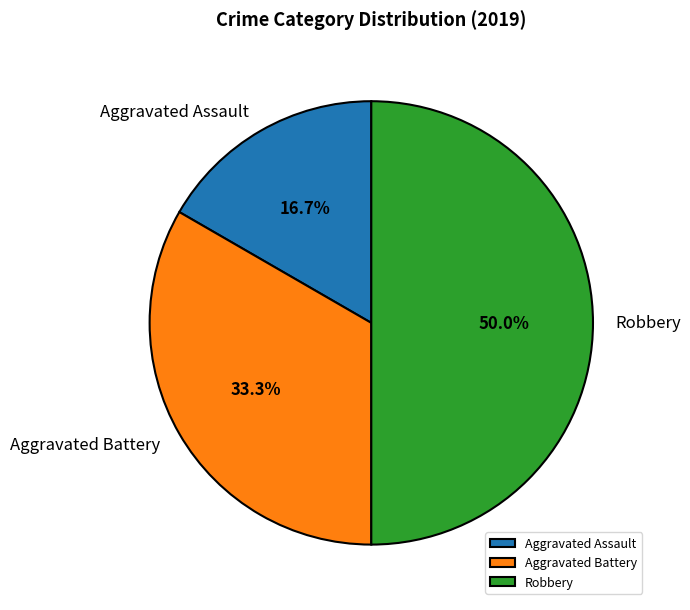

Which has a higher value, Robbery or Aggravated Assault?

Robbery